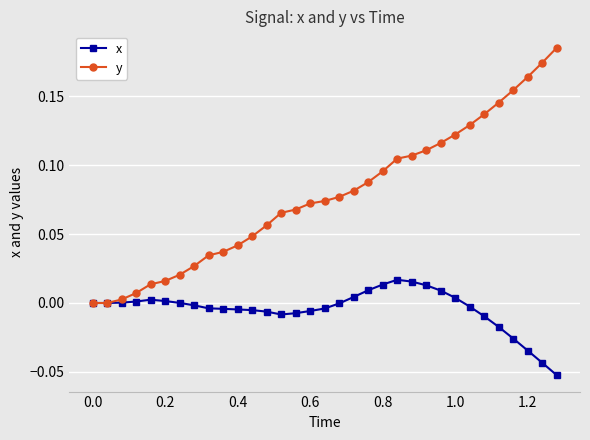

List the series in order of their peak value, highest first.

y, x